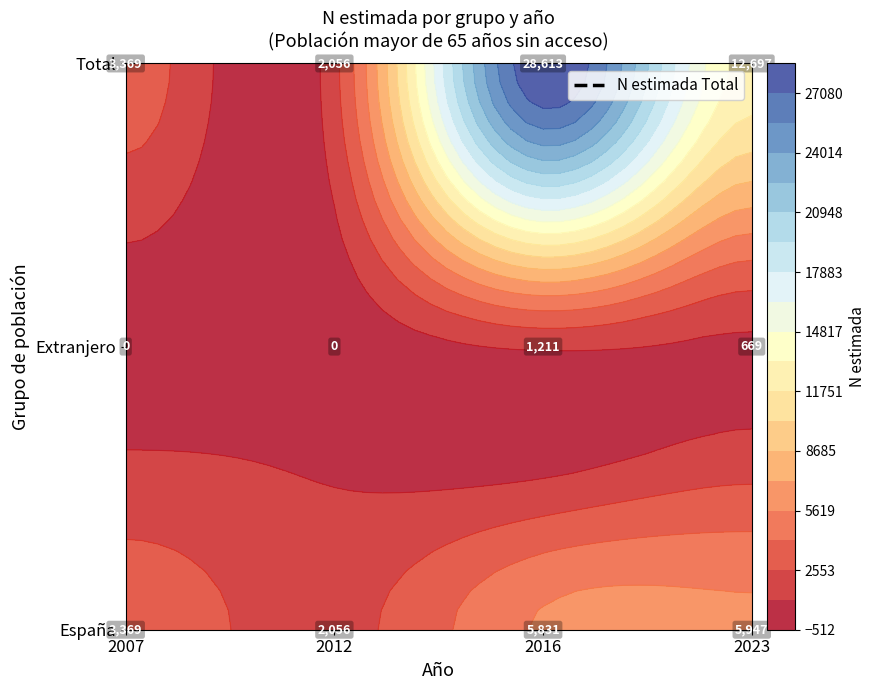

Which series has the widest spread of values?

Total